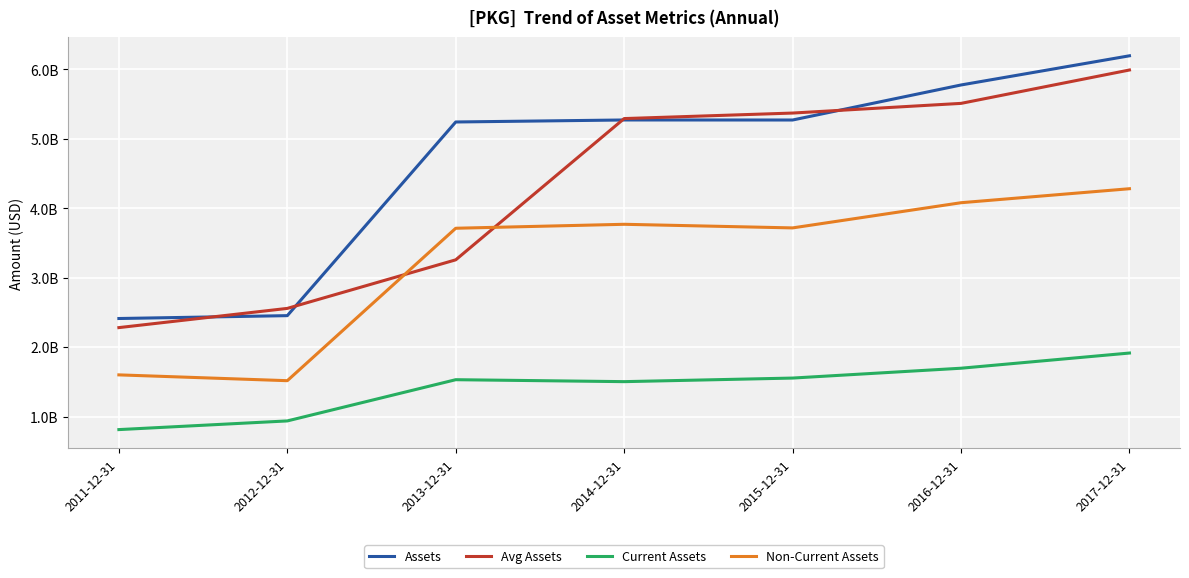

What are all the series names shown in the legend?

Assets, Avg Assets, Current Assets, Non-Current Assets